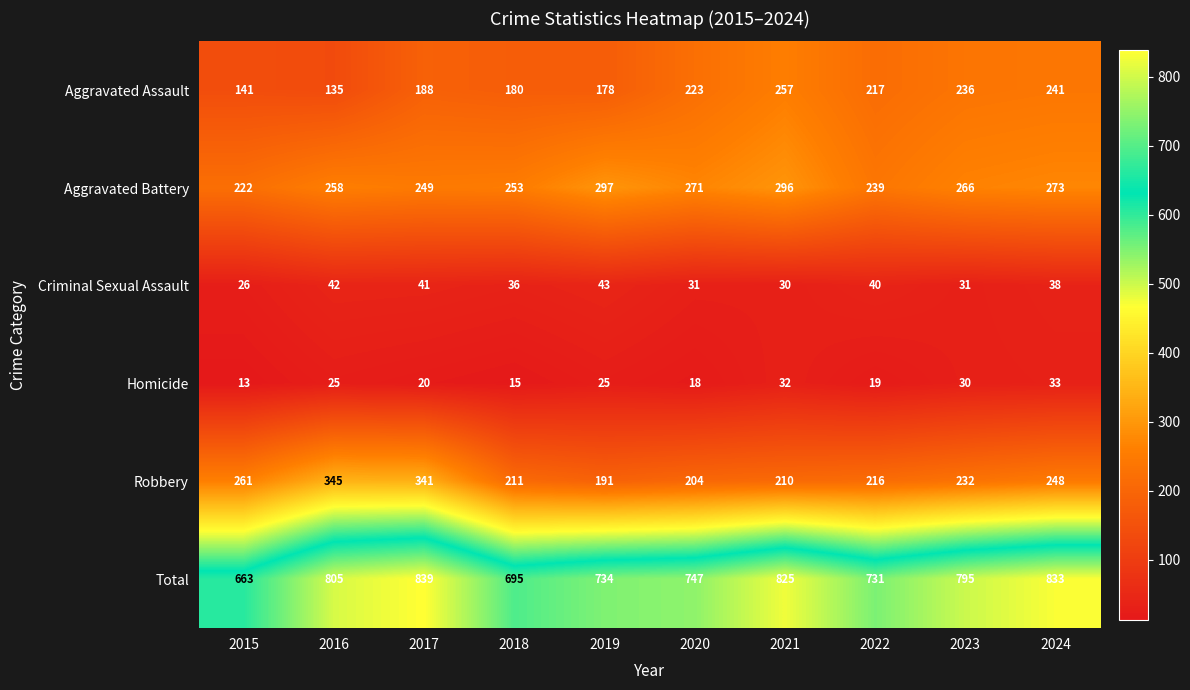

What is the sum of all Aggravated Assault values?

1996